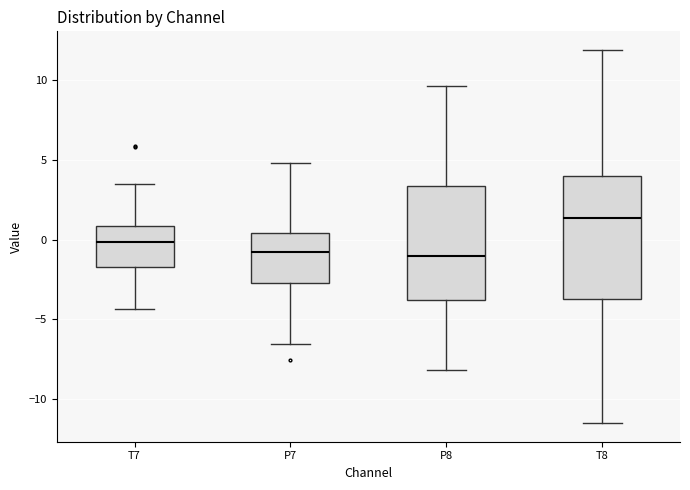

Reading left to right, read every box against the y-axis: the position of its median line, the range the box covers, and the ends of its whiskers. The values are not printed on the chart, so give them approximately, as read against the axis.

T7: median 0.0, box -1.5 to 1.0, whiskers -4.5 to 3.5
P7: median -1.0, box -2.5 to 0.5, whiskers -6.5 to 5.0
P8: median -1.0, box -4.0 to 3.5, whiskers -8.0 to 9.5
T8: median 1.5, box -3.5 to 4.0, whiskers -11.5 to 12.0